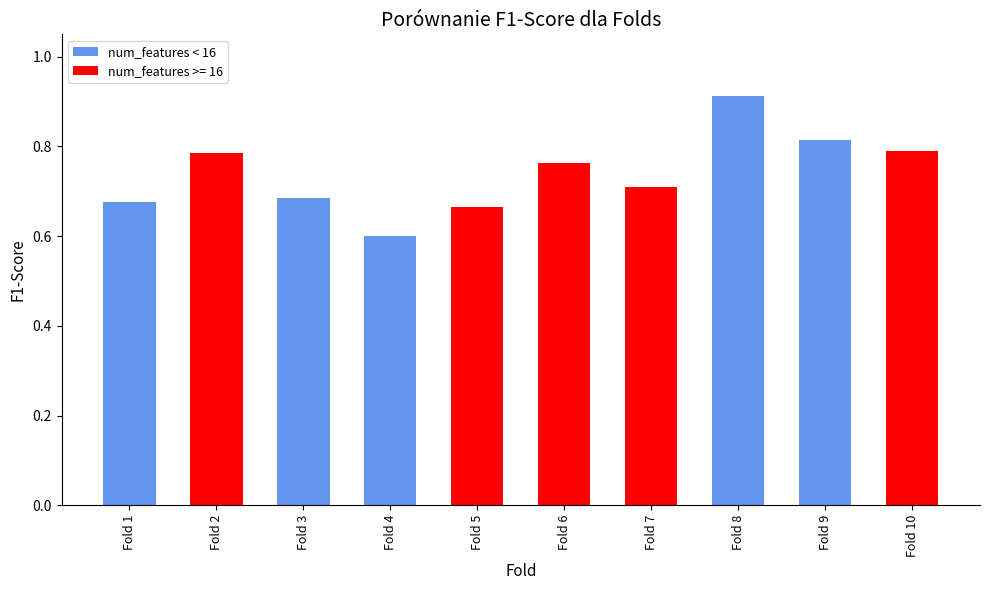

What is the smallest value displayed?

0.6